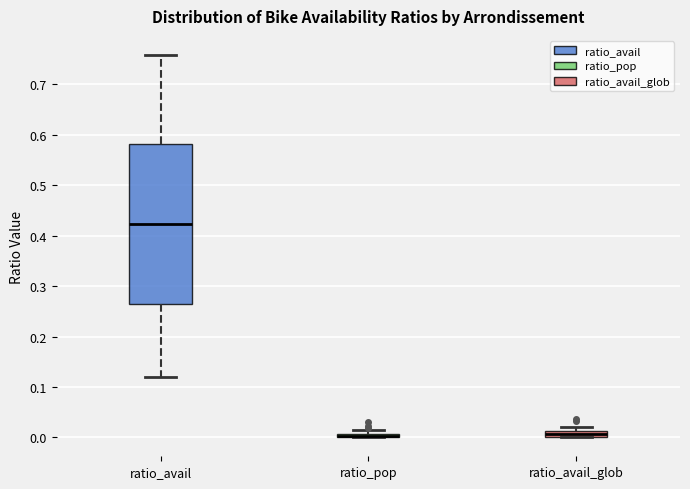

Which box is the tallest, from its lower edge to its upper edge?

ratio_avail